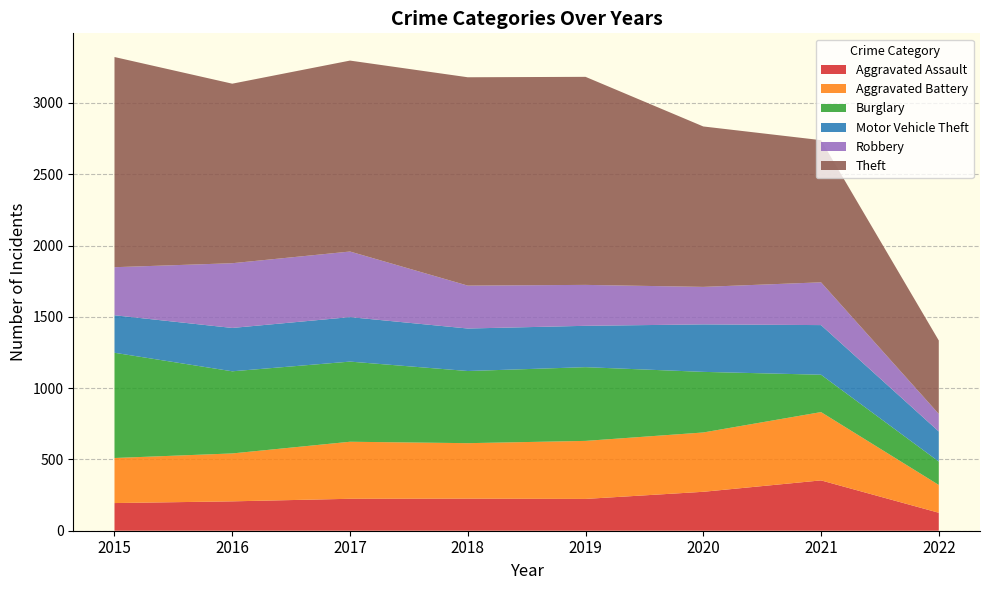

Reading left to right, list all the values displayed in this chart.

Aggravated Assault: 2015=194	2016=206	2017=224	2018=225	2019=223	2020=273	2021=353	2022=126
Aggravated Battery: 2015=316	2016=336	2017=400	2018=389	2019=407	2020=416	2021=479	2022=195
Burglary: 2015=738	2016=576	2017=562	2018=506	2019=517	2020=425	2021=262	2022=164
Motor Vehicle Theft: 2015=263	2016=304	2017=312	2018=298	2019=290	2020=333	2021=348	2022=211
Robbery: 2015=337	2016=454	2017=460	2018=301	2019=287	2020=263	2021=300	2022=123
Theft: 2015=1474	2016=1259	2017=1339	2018=1461	2019=1459	2020=1125	2021=997	2022=515